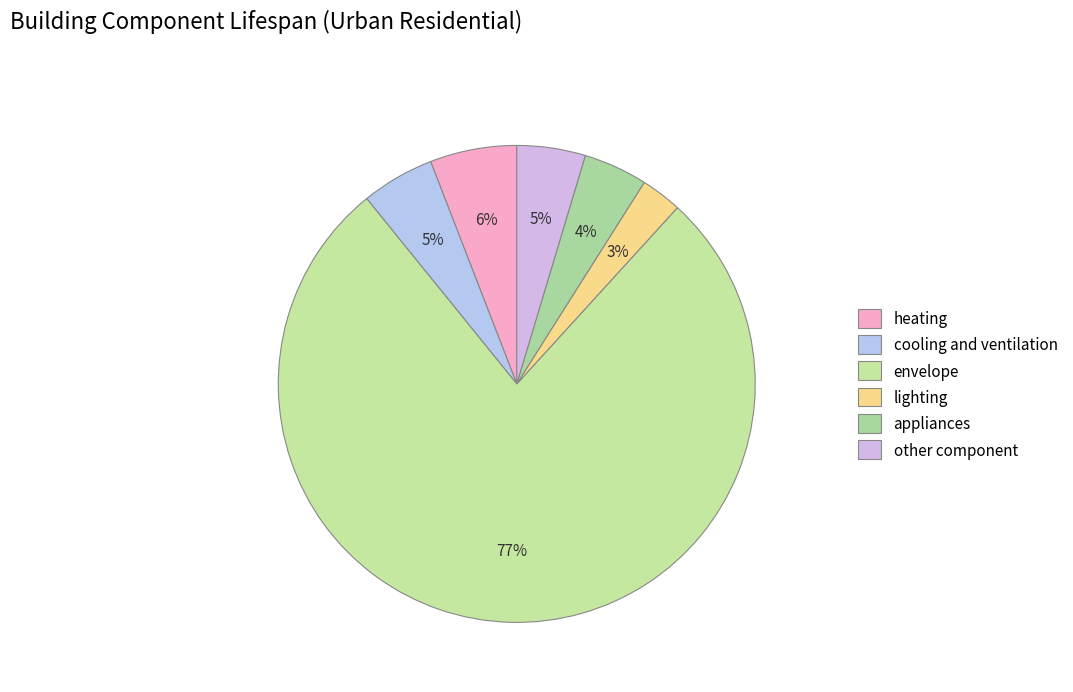

Count the number of slices in the pie.

6